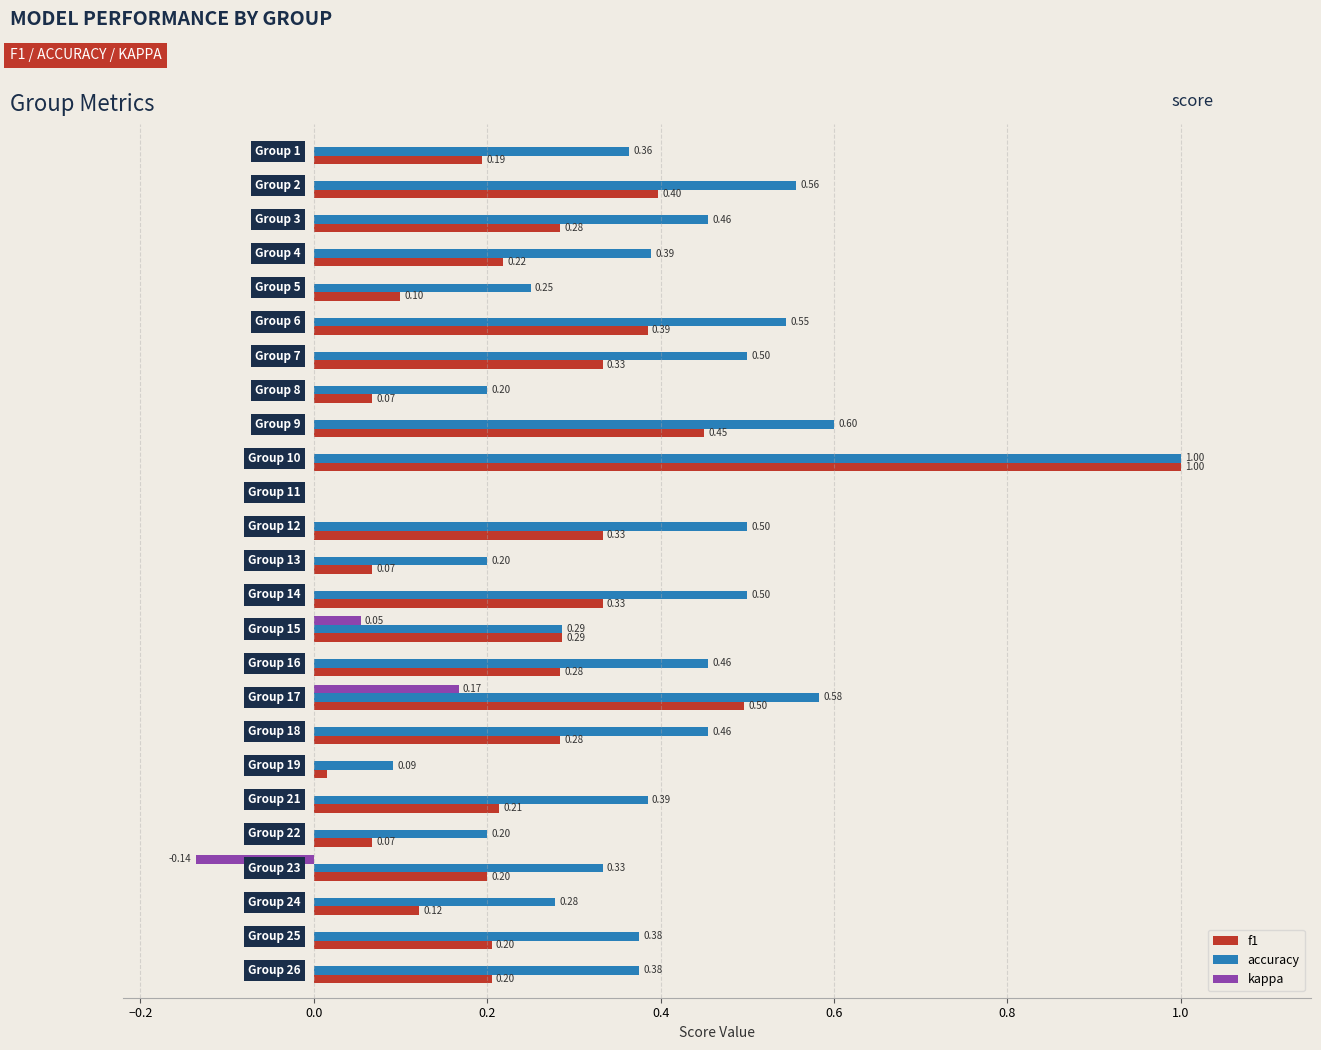

Which series has the largest total across all categories?

accuracy